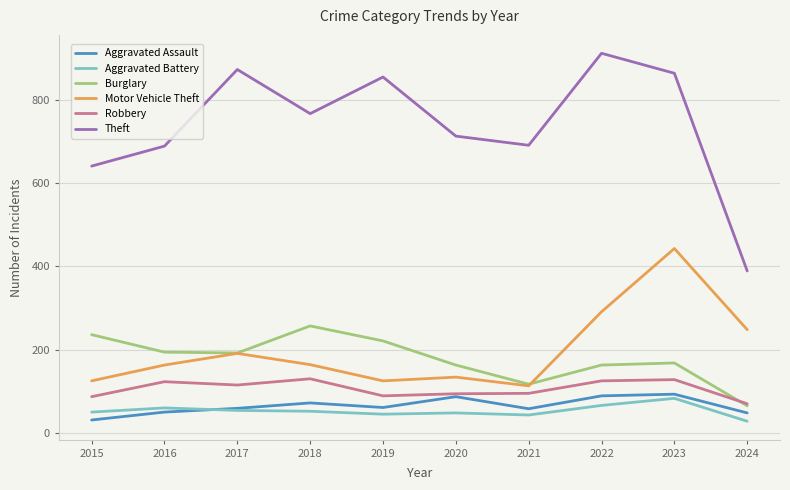

True or false: Theft and Aggravated Assault cross at least once.

False